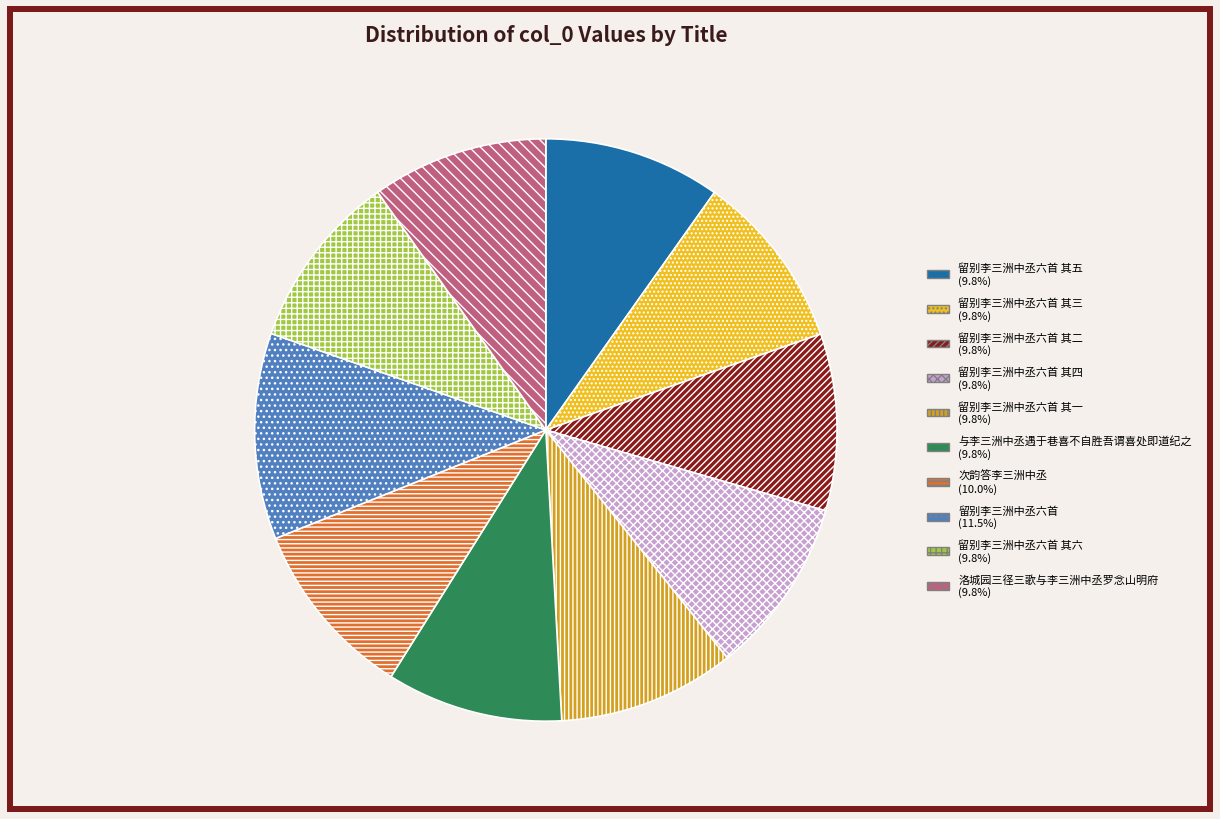

Is there any slice that represents more than half of the pie?

No